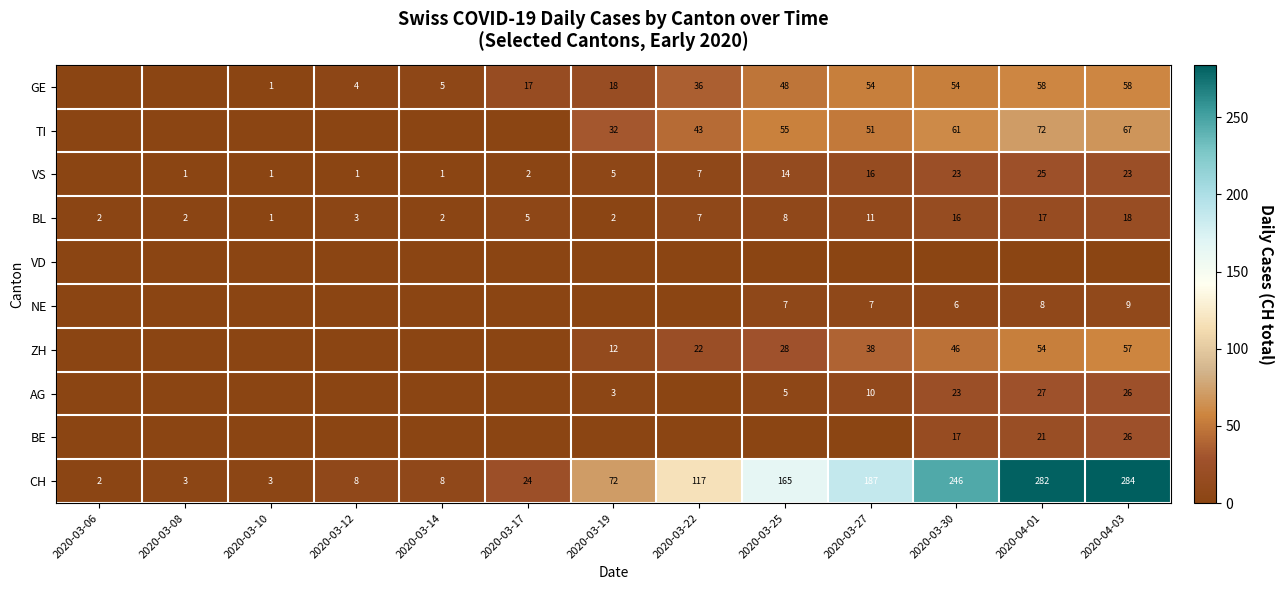

What is the average value of the BL series?

7